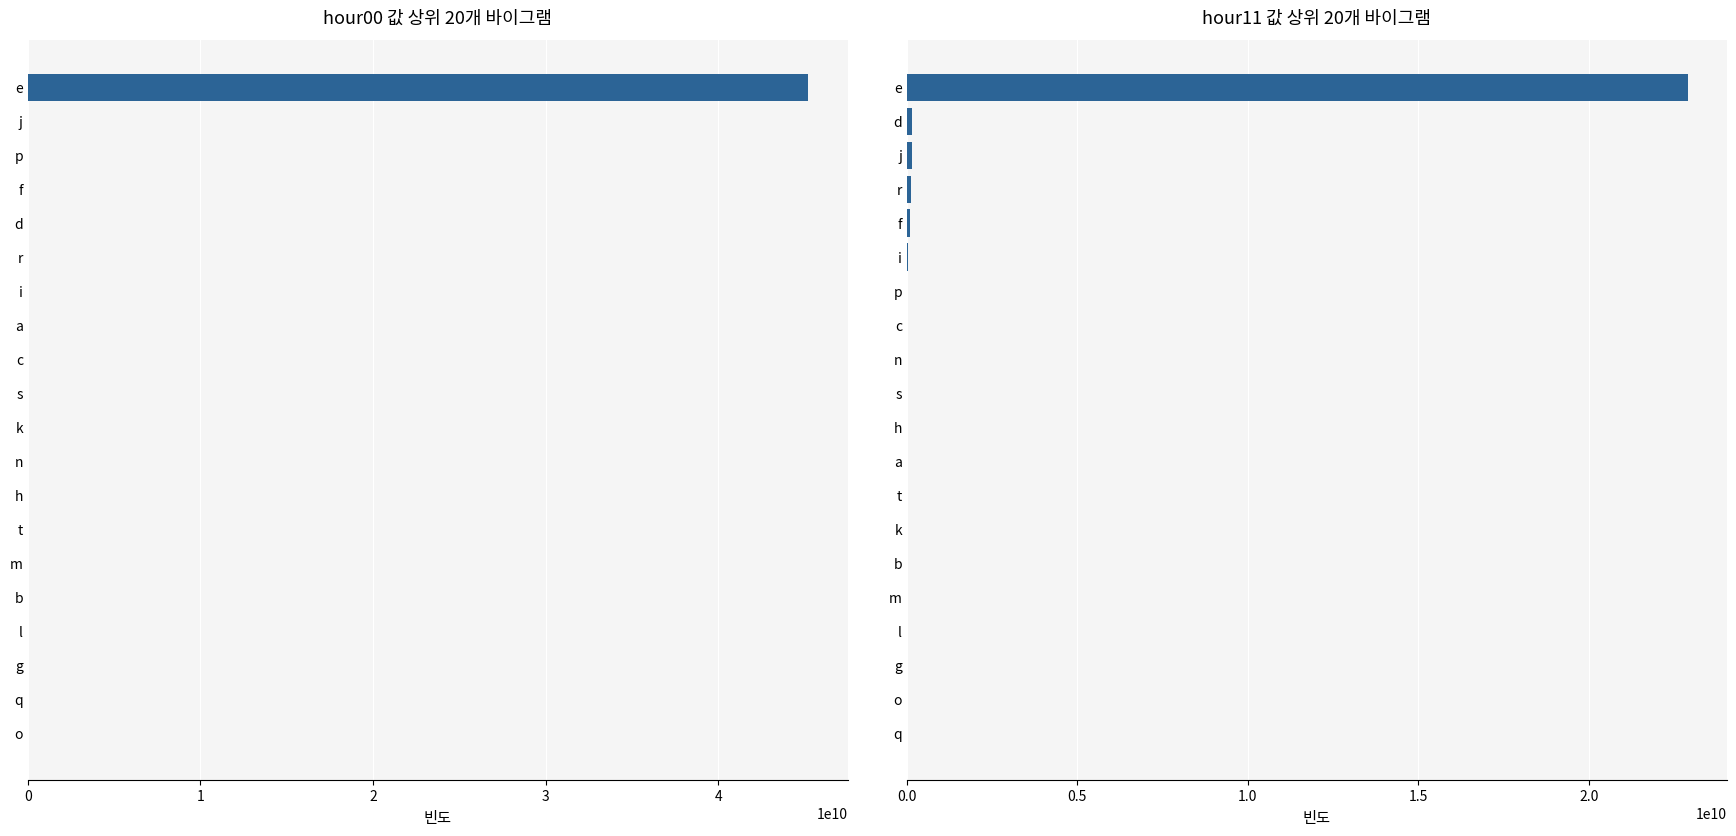

How many data points in hour11 are above 810179?

9